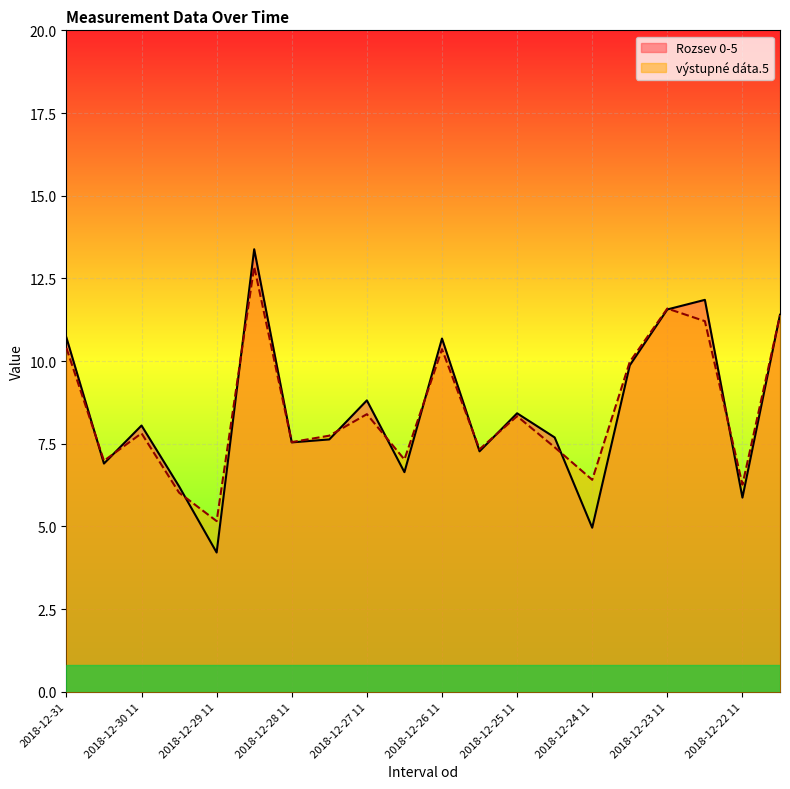

Which has a higher value, 2018-12-28 23 or 2018-12-22 11?

2018-12-28 23